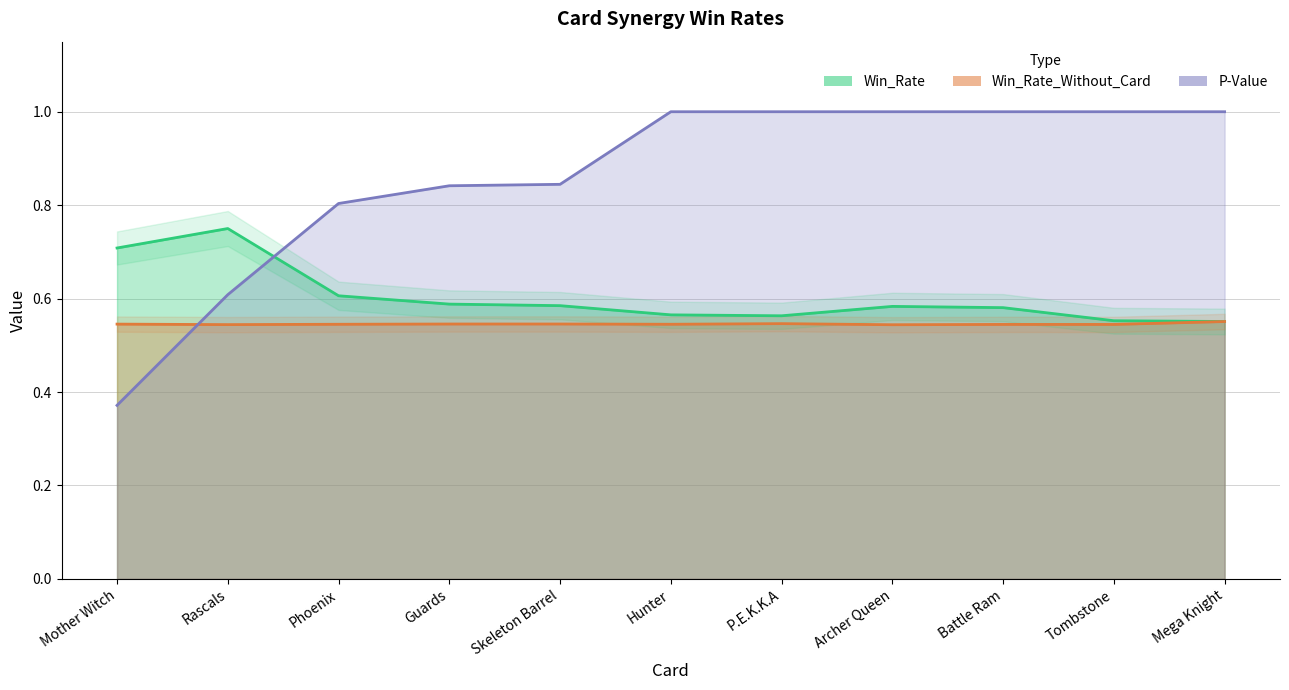

What are all the series names shown in the legend?

Win_Rate, Win_Rate_Without_Card, P-Value